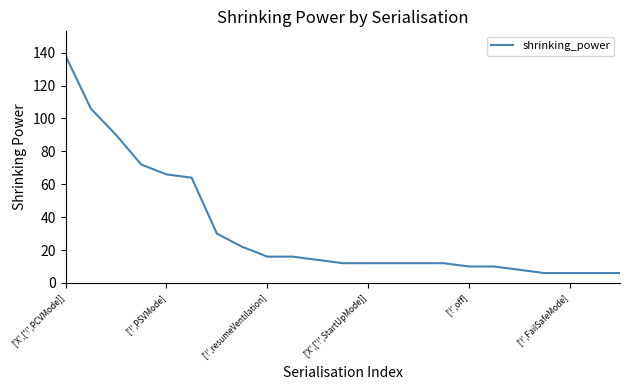

What is the minimum value shown in the chart?

6